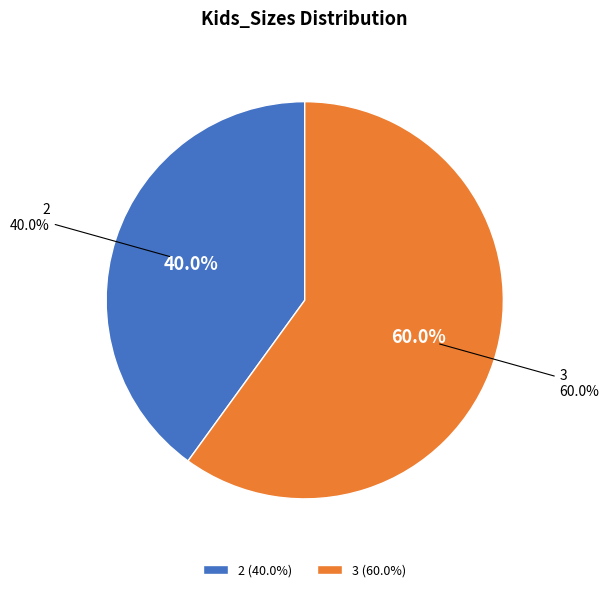

Which slice represents more than half of the pie?

3